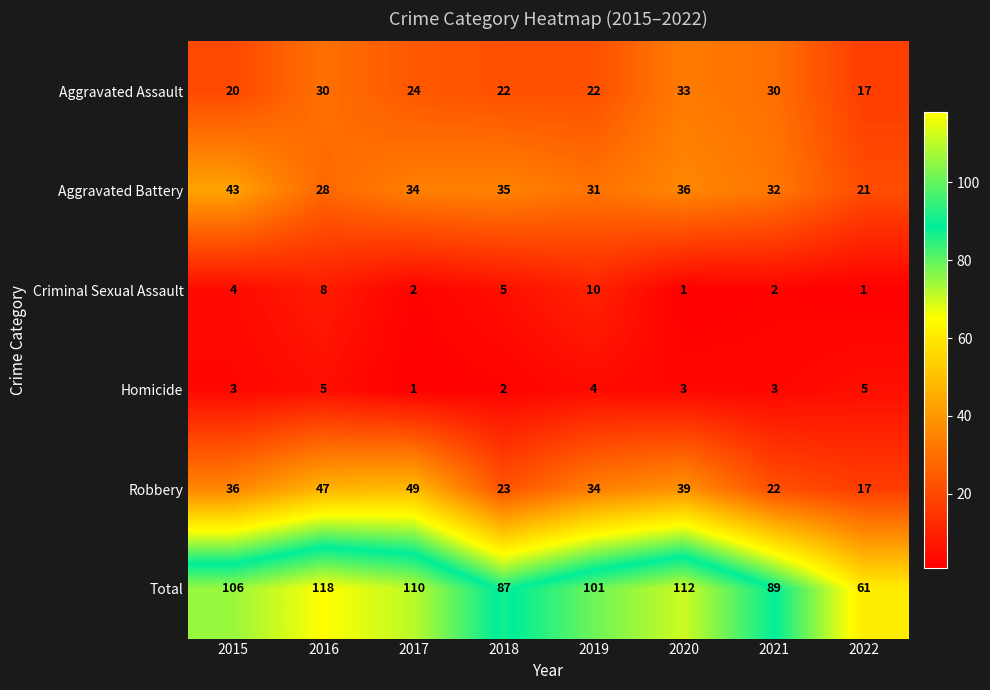

Count the number of categories in the chart.

8